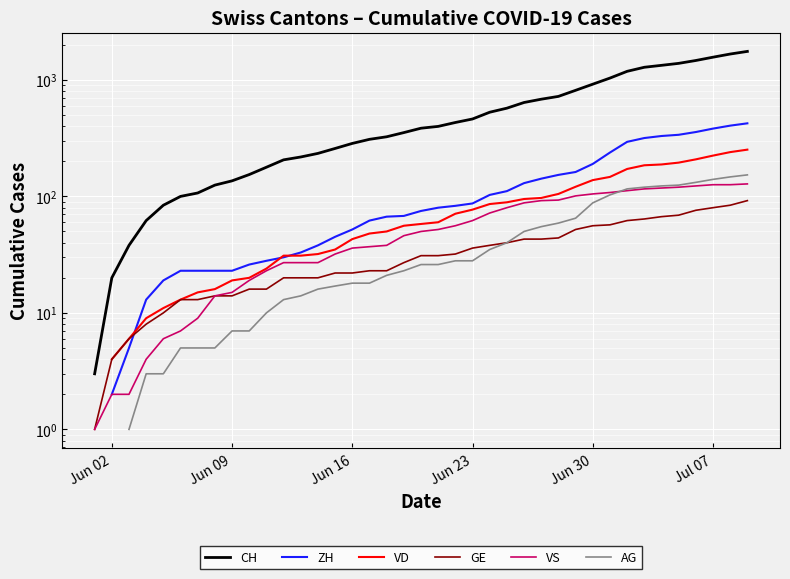

Rank the series by their average value, from highest to lowest.

CH, ZH, VD, GE, VS, AG